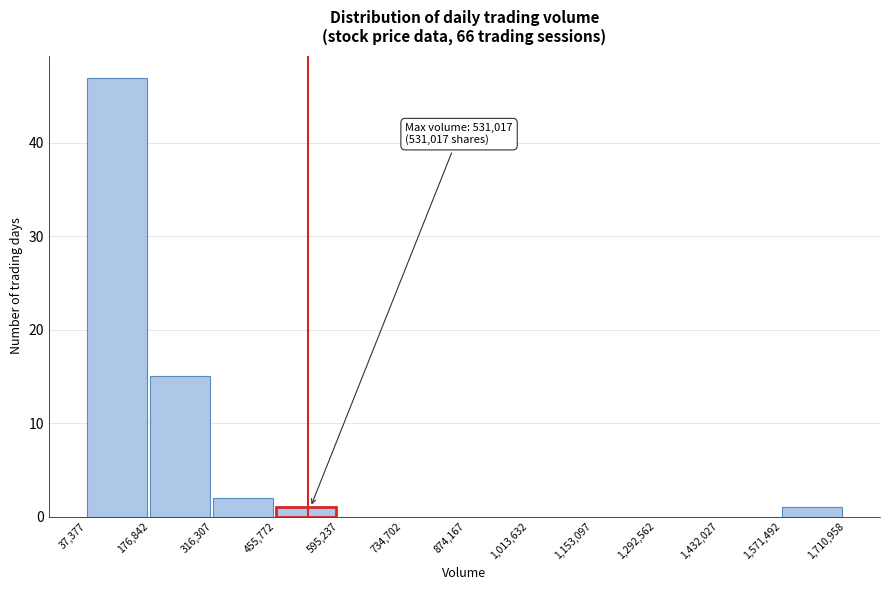

Over which range of the x-axis is the bar tallest?

37,377 to 176,842